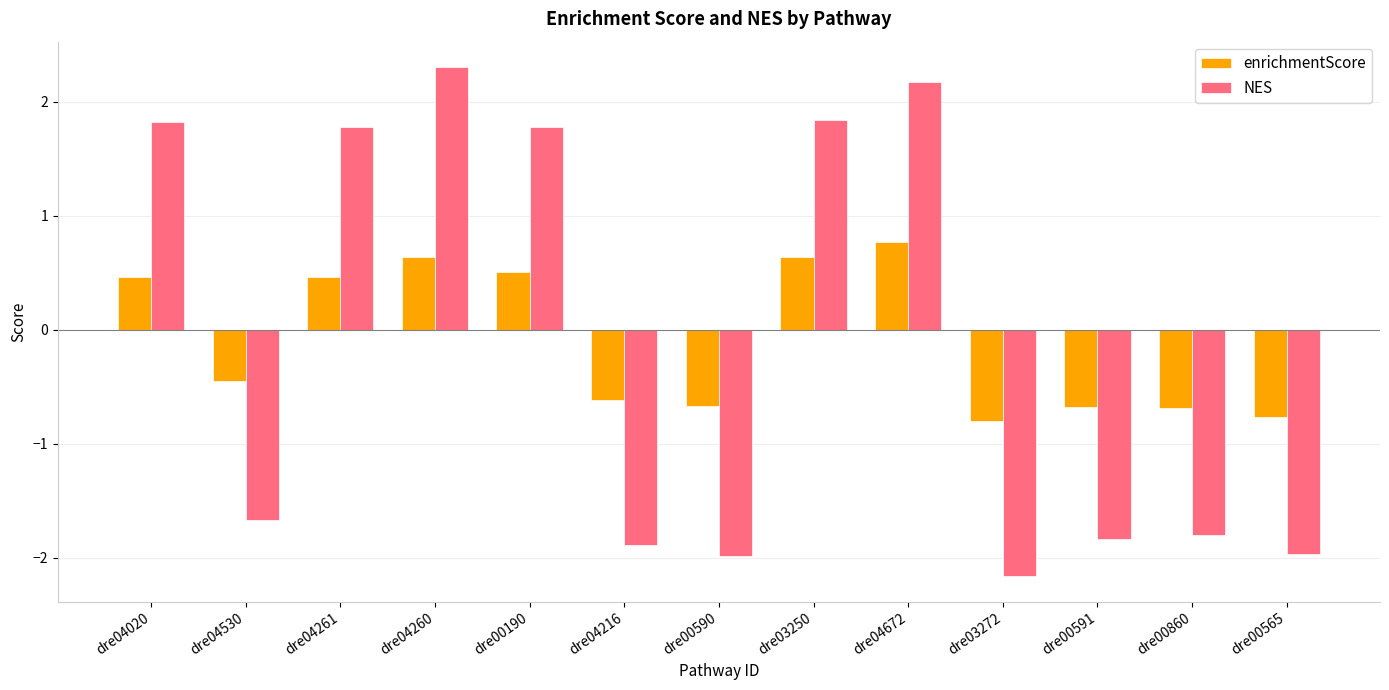

Reading left to right, transcribe all the data shown in this chart.

enrichmentScore: 0.5	-0.4	0.5	0.6	0.5	-0.6	-0.7	0.6	0.8	-0.8	-0.7	-0.7	-0.8
NES: 1.8	-1.7	1.8	2.3	1.8	-1.9	-2.0	1.8	2.2	-2.2	-1.8	-1.8	-2.0